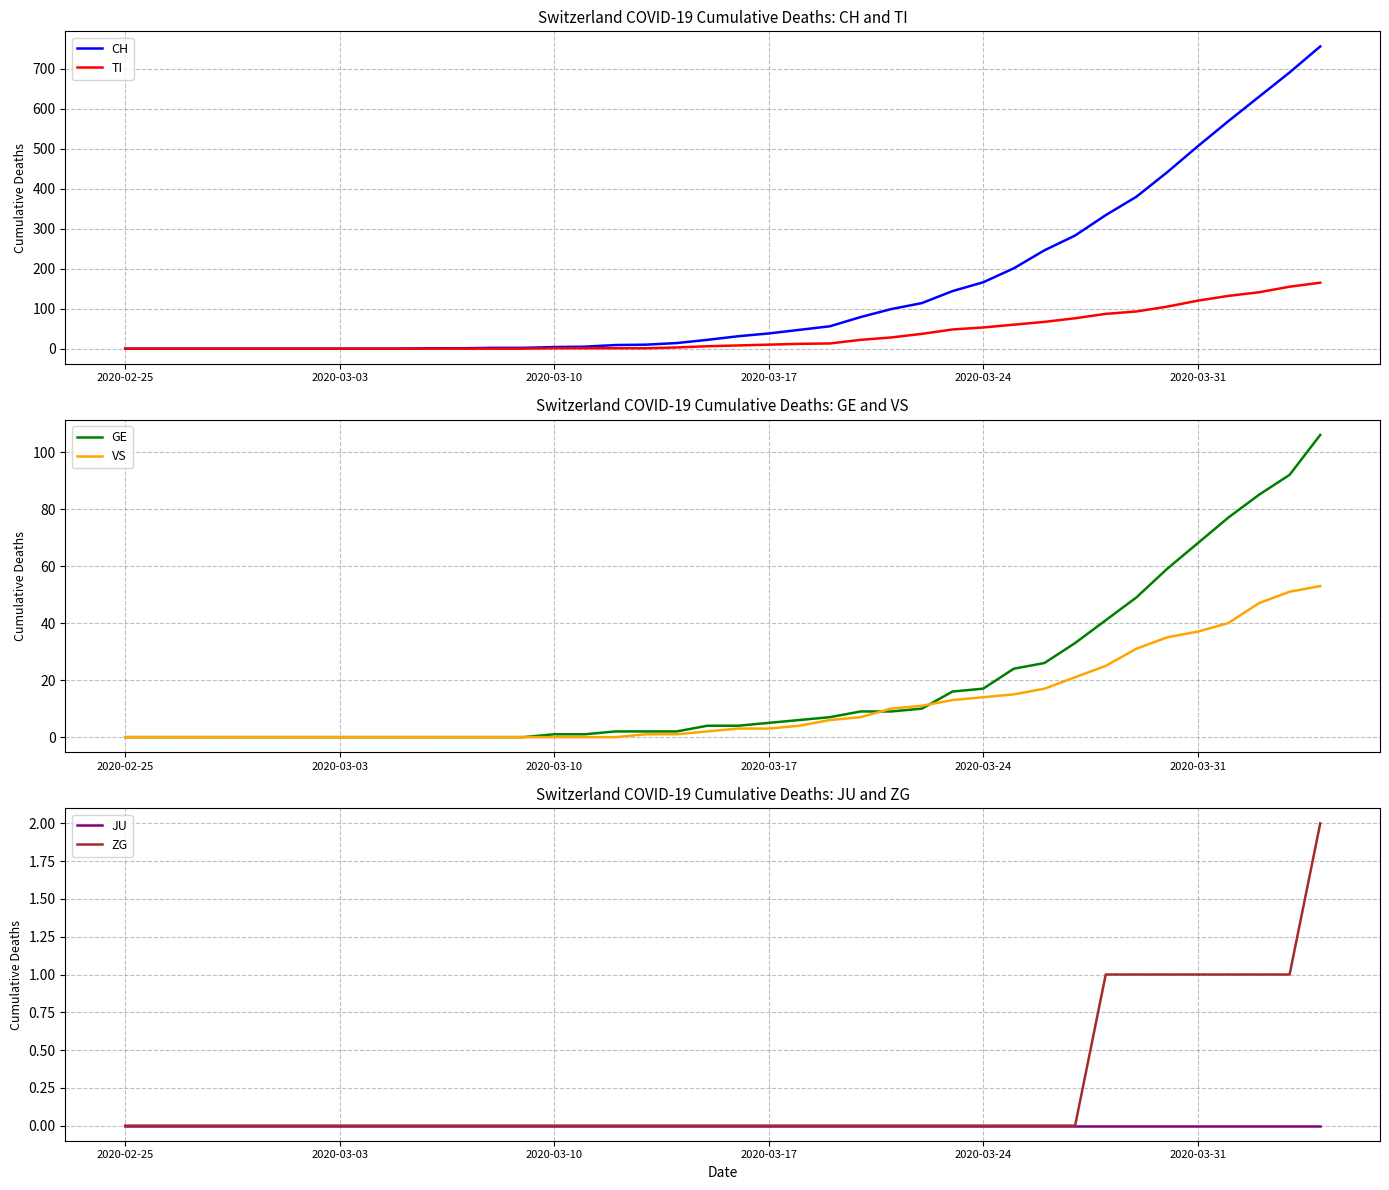

Does the chart have visible grid lines?

Yes